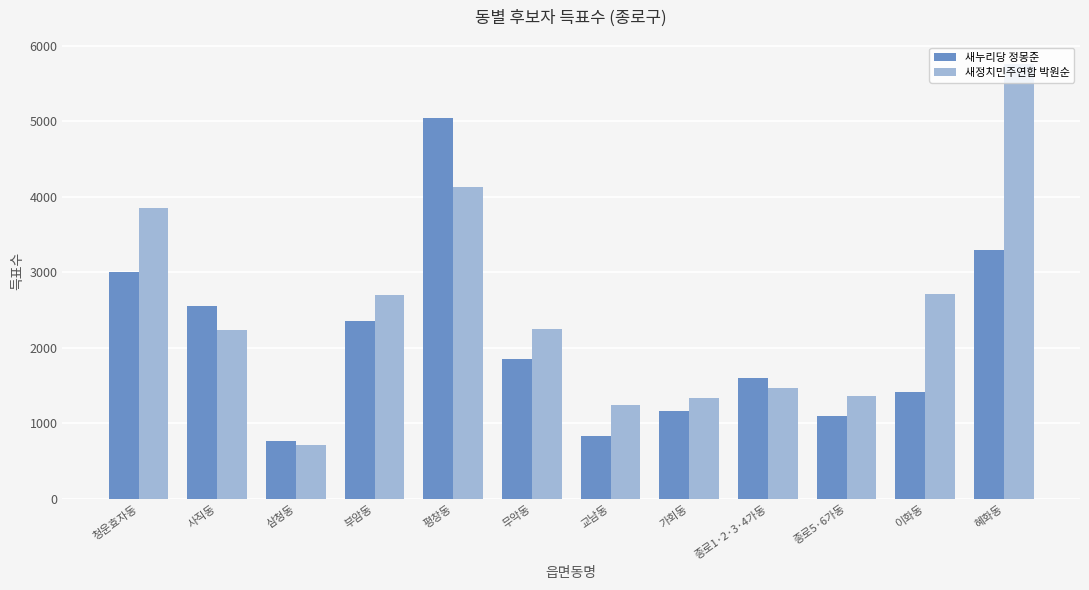

Which series has the largest total across all categories?

새정치민주연합 박원순